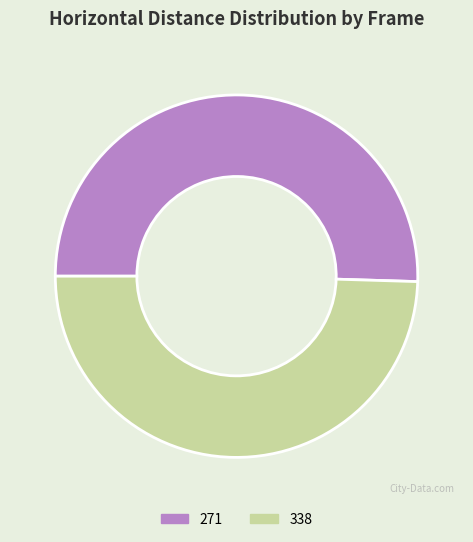

How many segments does this pie chart have?

2